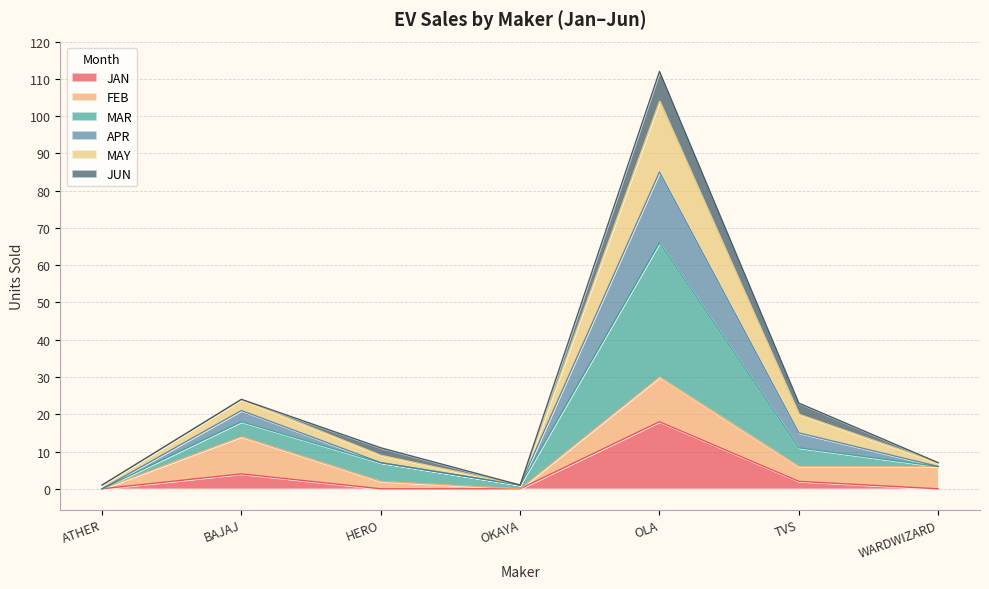

Which series has the largest range (max minus min)?

MAR